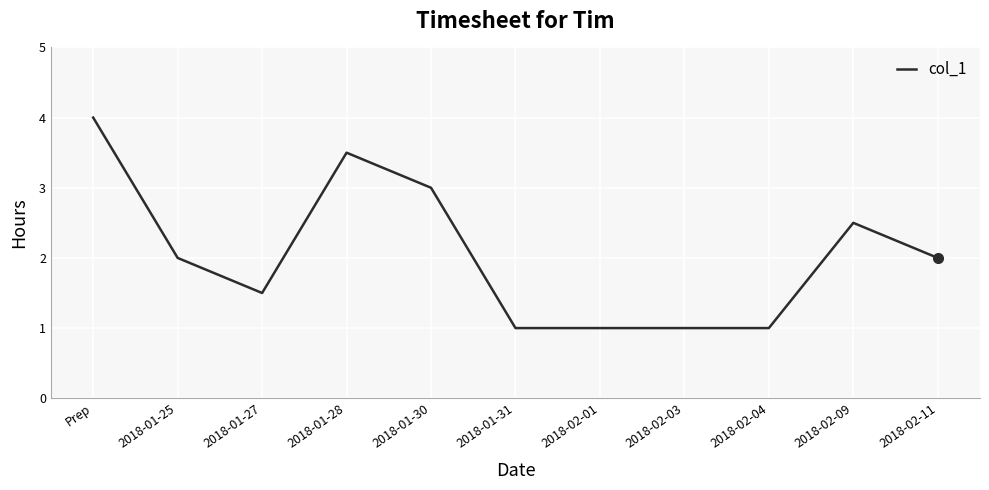

Is it true that the value at 2018-01-28 is 3.5?

True